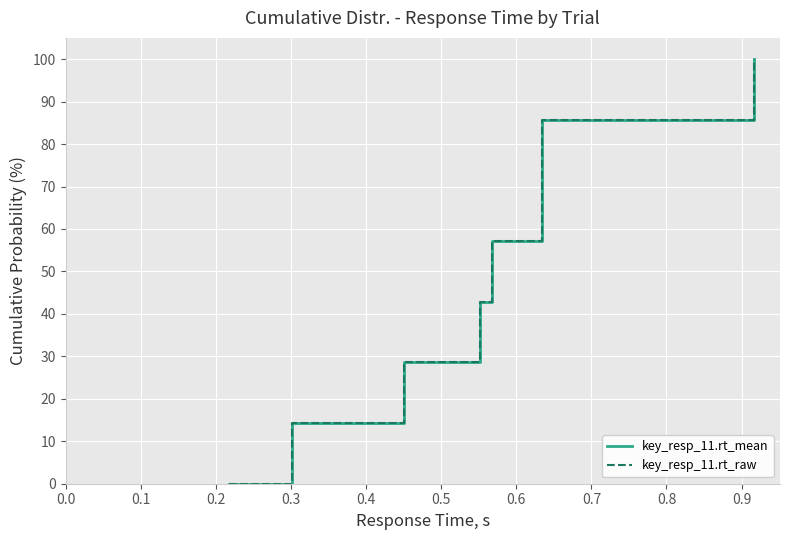

The key_resp_11.rt_raw series shows 19.4 at 0.0. True or false?

False